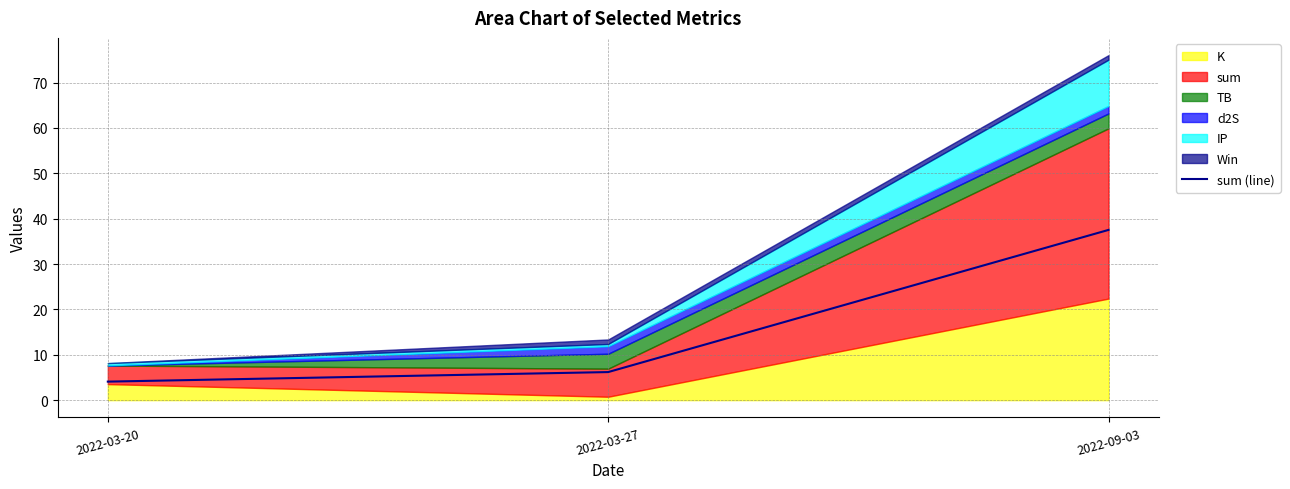

How many data points are less than 6?

1